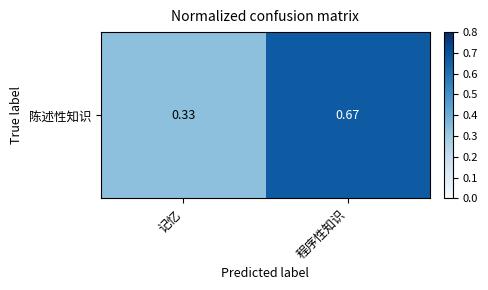

What is the sum of the values at 记忆 and 程序性知识?

1.0